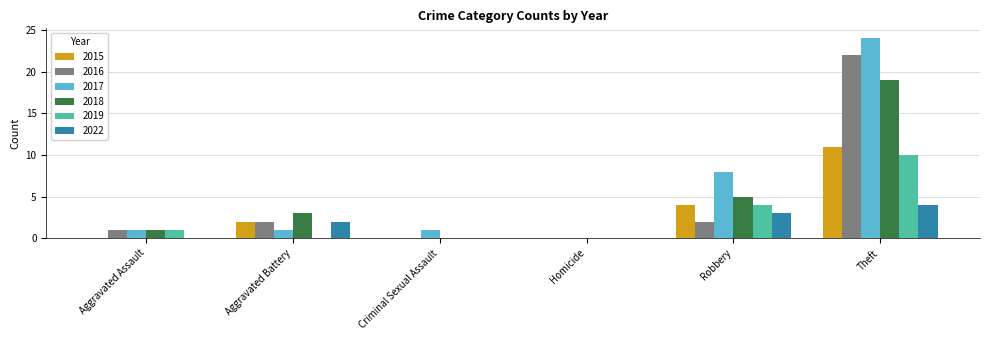

Which series has the largest total across all categories?

2017